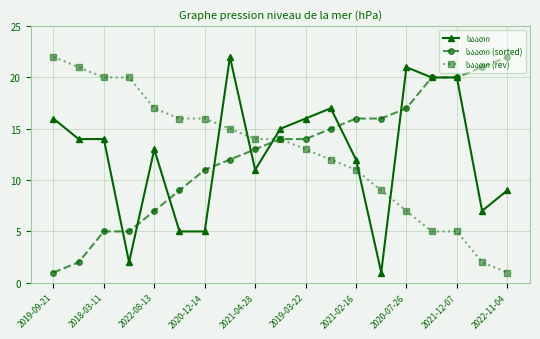

At how many categories does at least one series exceed 3?

19